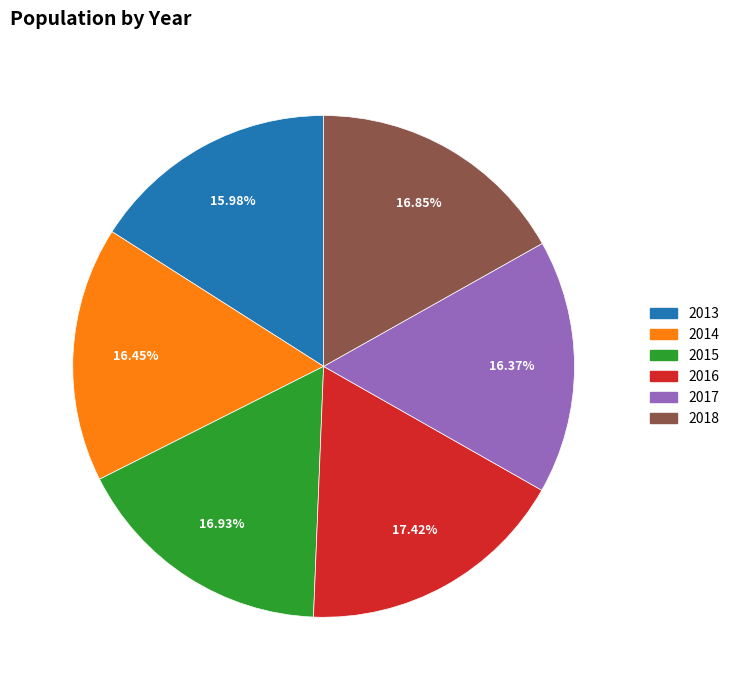

Combined, do 2016 and 2017 account for over 50%?

No